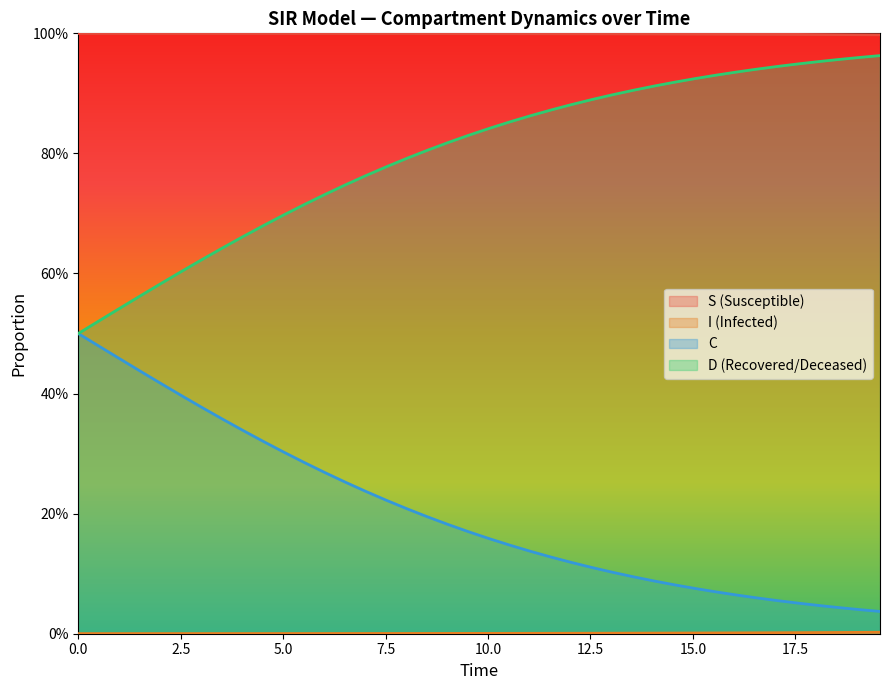

Which series has the largest range (max minus min)?

D